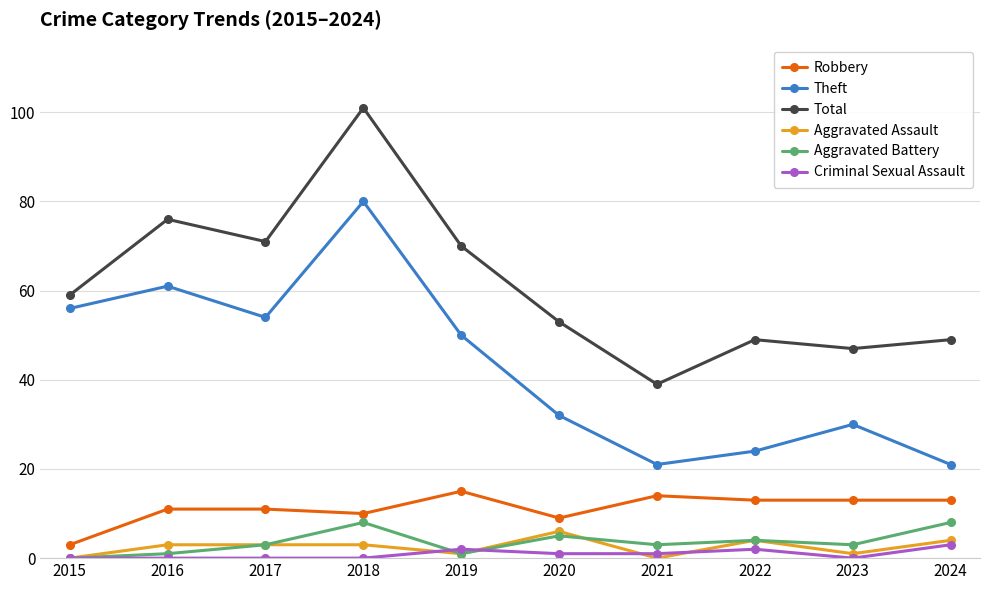

Is the value of Aggravated Battery at 2016 greater than the value of Theft at 2021?

No